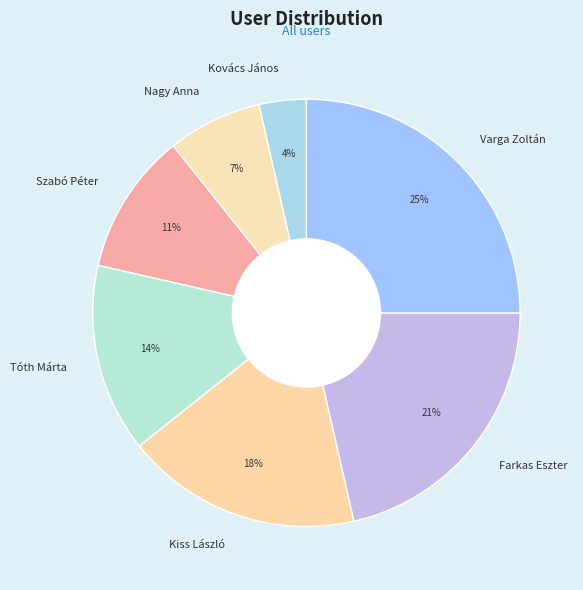

Which category has the smallest portion of the pie?

Kovács János